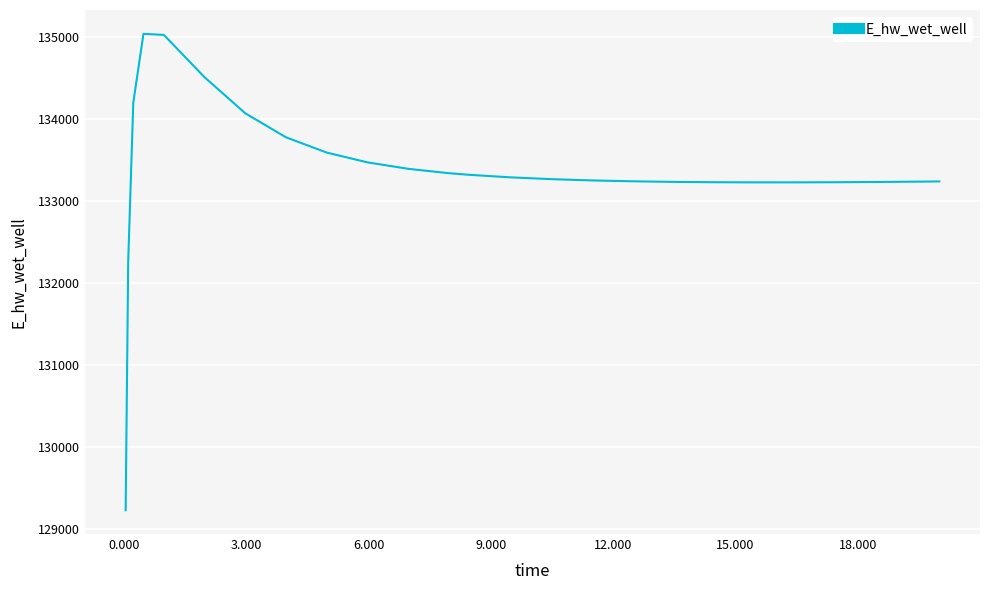

What is the difference between the maximum and minimum values?

5816.9